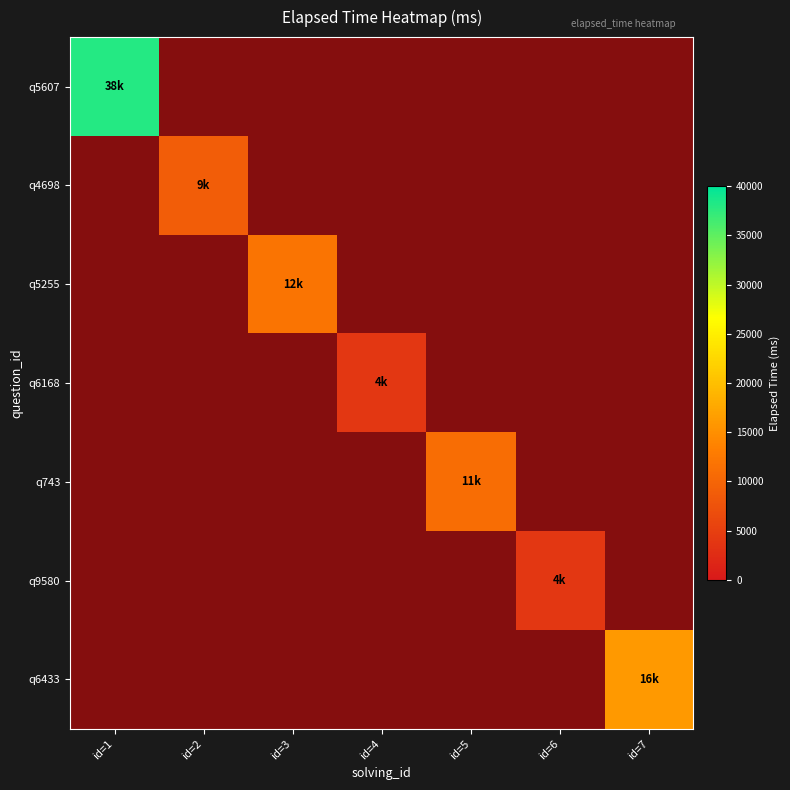

What is the greatest value displayed?

38000.0